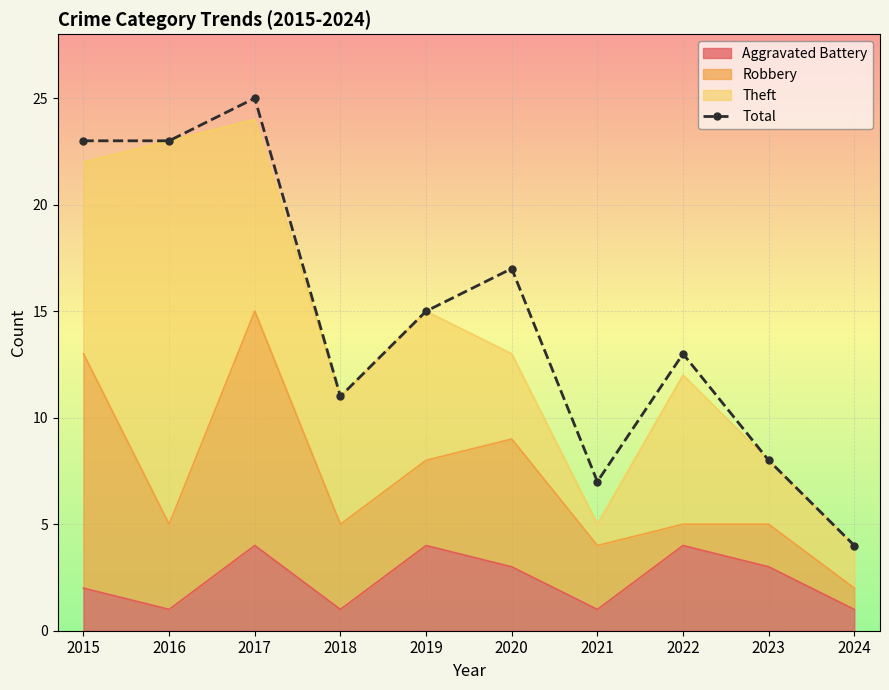

Is it true that the value at 2018 is 18?

False